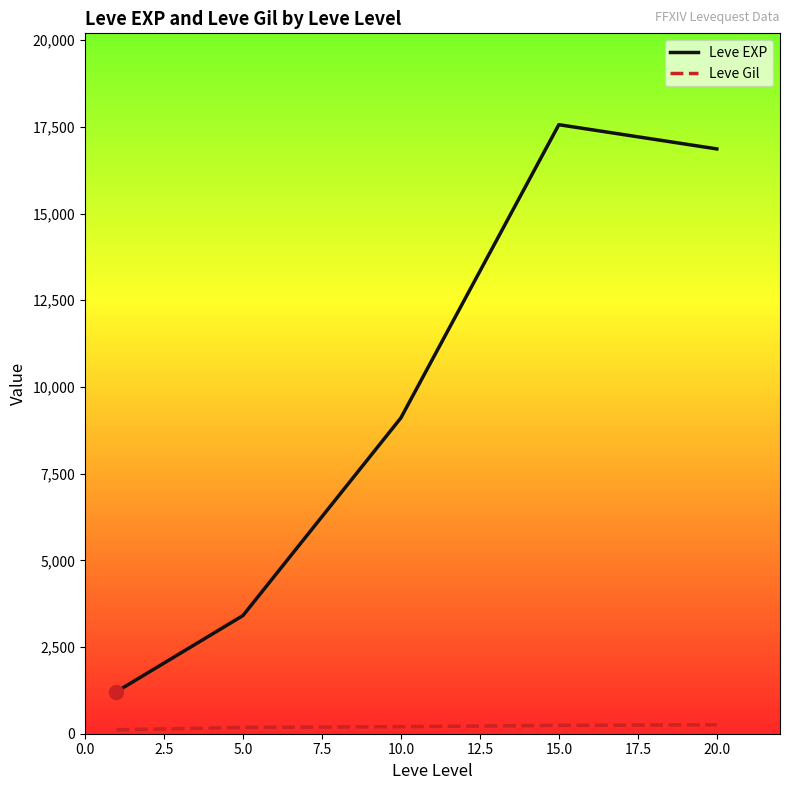

What is the minimum value shown in the chart?

113.3